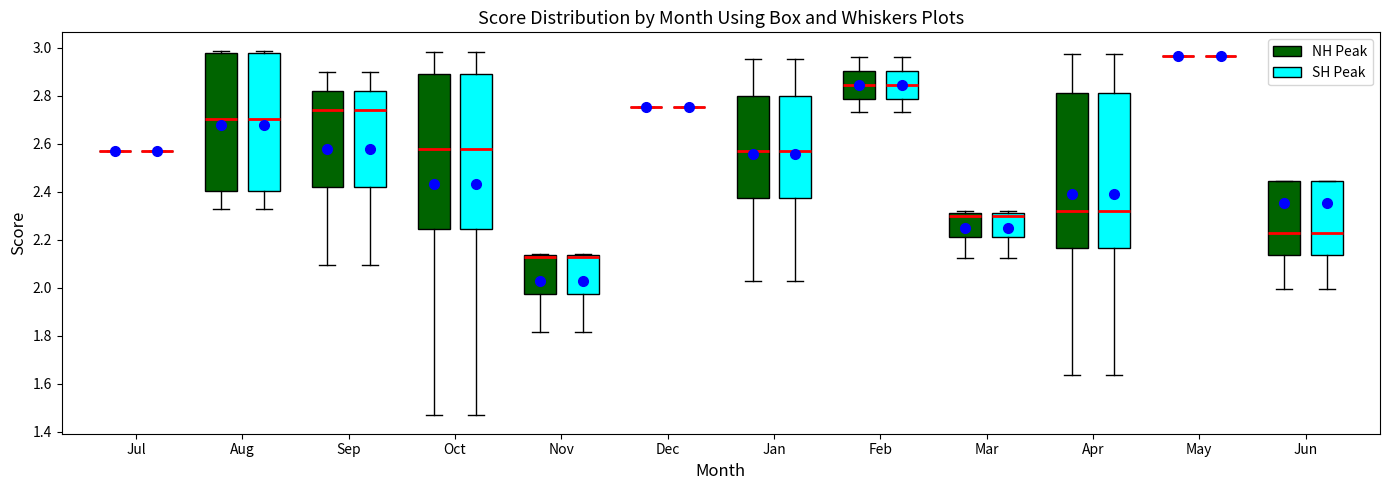

Reading left to right, transcribe this box plot: for each box, give where its median line is, the range the box spans, and where its two whiskers end, as read against the y-axis. The values are not printed on the chart, so give them approximately, as read against the axis.

Jul (NH Peak): box collapsed to a line at 2.56, whiskers 2.56 to 2.56
Jul (SH Peak): box collapsed to a line at 2.56, whiskers 2.56 to 2.56
Aug (NH Peak): median 2.70, box 2.40 to 2.98, whiskers 2.32 to 2.98 (just above the box's upper edge)
Aug (SH Peak): median 2.70, box 2.40 to 2.98, whiskers 2.32 to 2.98 (just above the box's upper edge)
Sep (NH Peak): median 2.74, box 2.42 to 2.82, whiskers 2.10 to 2.90
Sep (SH Peak): median 2.74, box 2.42 to 2.82, whiskers 2.10 to 2.90
Oct (NH Peak): median 2.58, box 2.24 to 2.90, whiskers 1.46 to 2.98
Oct (SH Peak): median 2.58, box 2.24 to 2.90, whiskers 1.46 to 2.98
Nov (NH Peak): median 2.12 (drawn on the box's upper edge), box 1.98 to 2.14, whiskers 1.82 to 2.14
Nov (SH Peak): median 2.12 (drawn on the box's upper edge), box 1.98 to 2.14, whiskers 1.82 to 2.14
Dec (NH Peak): box collapsed to a line at 2.76, whiskers 2.76 to 2.76
Dec (SH Peak): box collapsed to a line at 2.76, whiskers 2.76 to 2.76
Jan (NH Peak): median 2.56, box 2.38 to 2.80, whiskers 2.02 to 2.96
Jan (SH Peak): median 2.56, box 2.38 to 2.80, whiskers 2.02 to 2.96
Feb (NH Peak): median 2.84, box 2.78 to 2.90, whiskers 2.74 to 2.96
Feb (SH Peak): median 2.84, box 2.78 to 2.90, whiskers 2.74 to 2.96
Mar (NH Peak): median 2.30, box 2.22 to 2.32, whiskers 2.12 to 2.32 (just above the box's upper edge)
Mar (SH Peak): median 2.30, box 2.22 to 2.32, whiskers 2.12 to 2.32 (just above the box's upper edge)
Apr (NH Peak): median 2.32, box 2.16 to 2.80, whiskers 1.64 to 2.98
Apr (SH Peak): median 2.32, box 2.16 to 2.80, whiskers 1.64 to 2.98
May (NH Peak): box collapsed to a line at 2.96, whiskers 2.96 to 2.96
May (SH Peak): box collapsed to a line at 2.96, whiskers 2.96 to 2.96
Jun (NH Peak): median 2.22, box 2.14 to 2.44, whiskers 2.00 to 2.44
Jun (SH Peak): median 2.22, box 2.14 to 2.44, whiskers 2.00 to 2.44